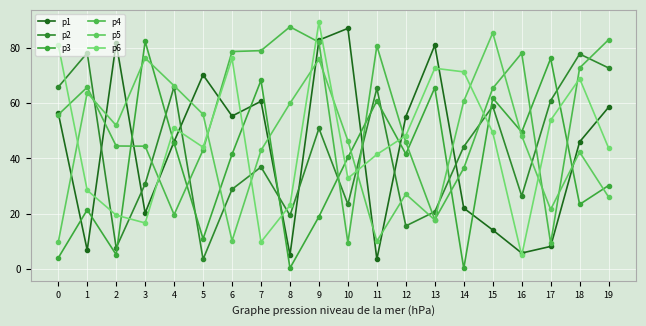

What value does the p5 series have at 3?

76.4